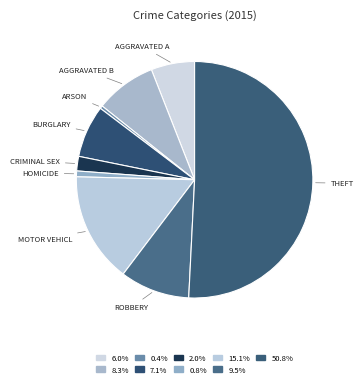

How many segments does this pie chart have?

9